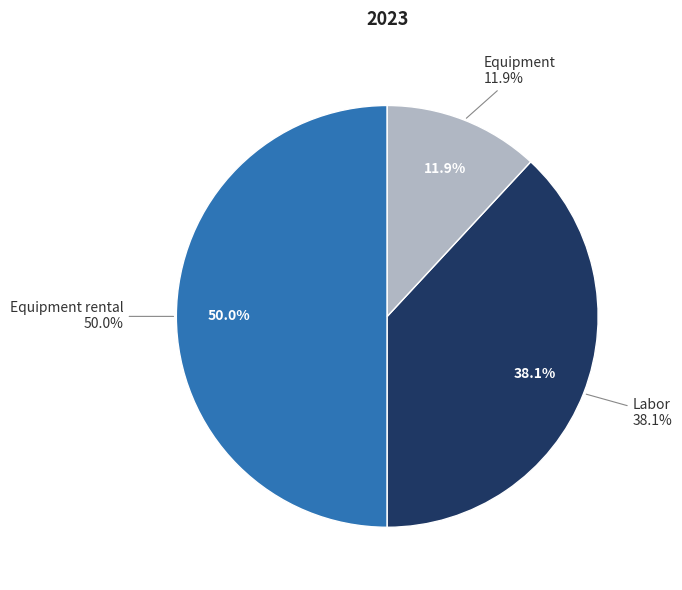

Rank the categories by value from lowest to highest.

Equipment, Labor, Equipment rental